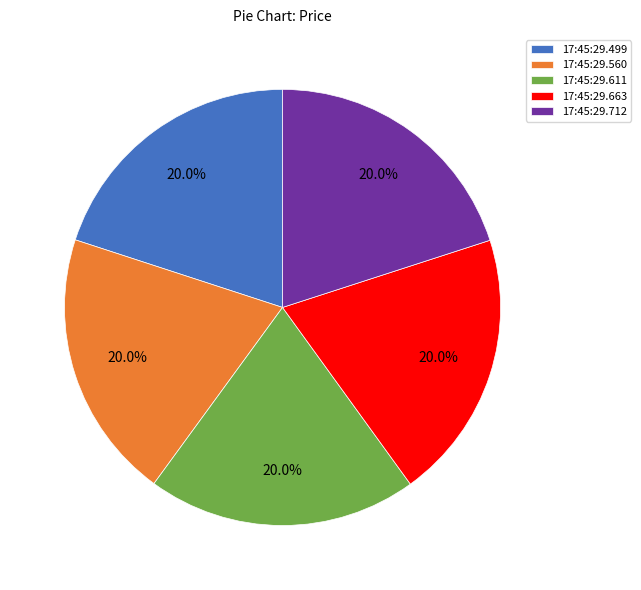

Approximately how many times larger is the value at 17:45:29.560 compared to 17:45:29.611?

1.0